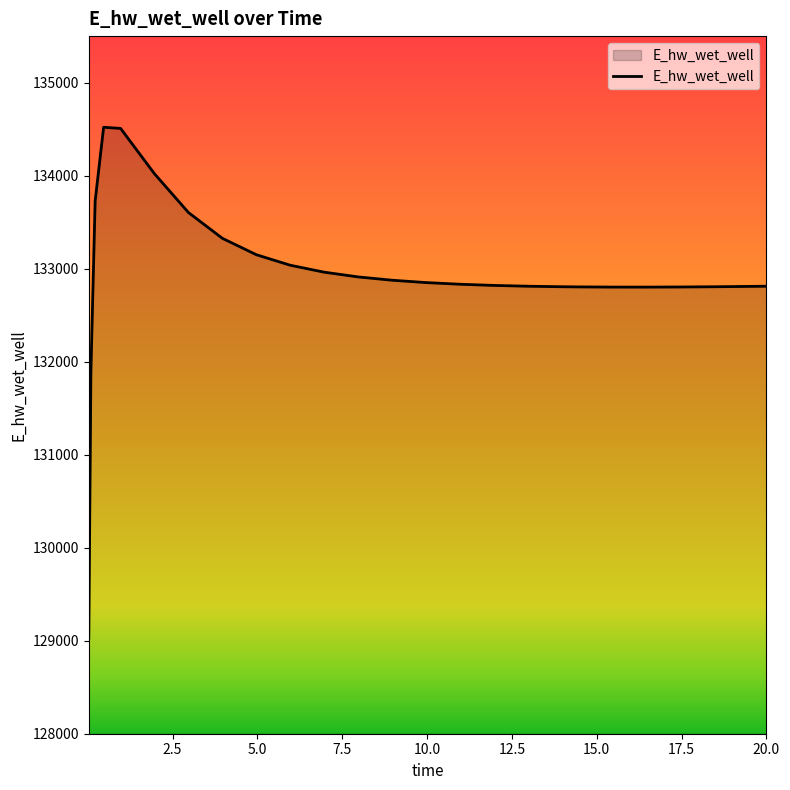

What is the difference between the maximum and minimum values?

5490.0